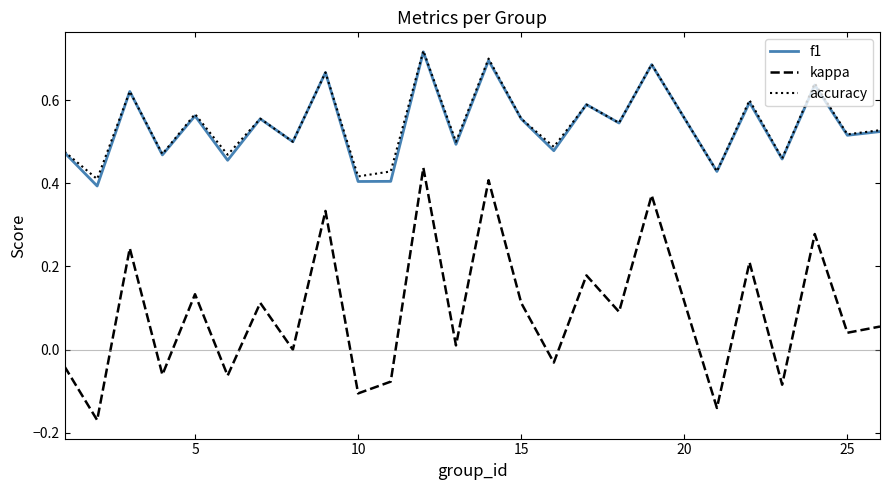

True or false: f1 and kappa cross at least once.

False